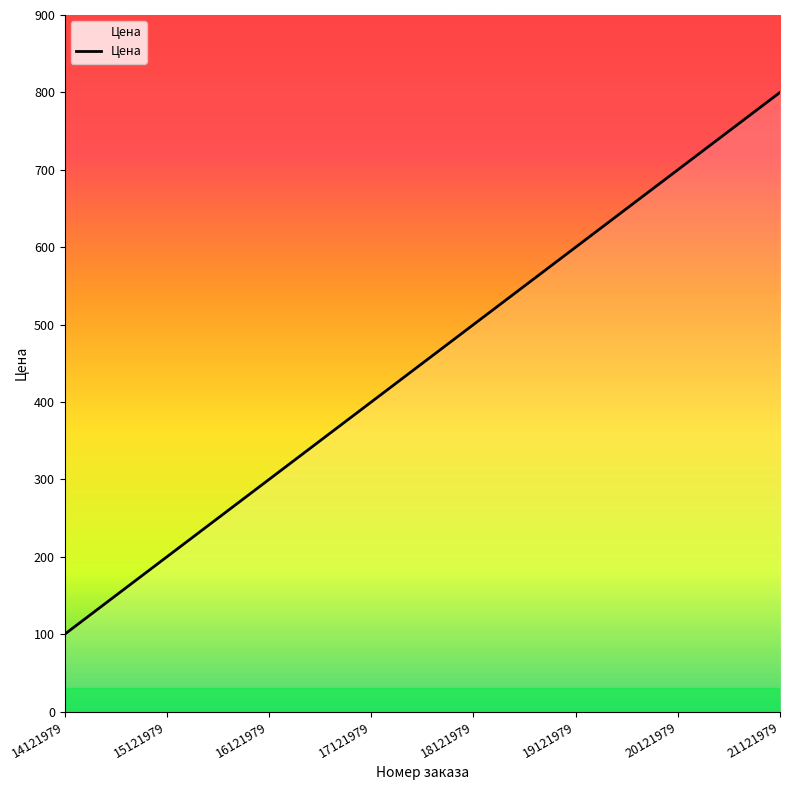

What is the average value?

450